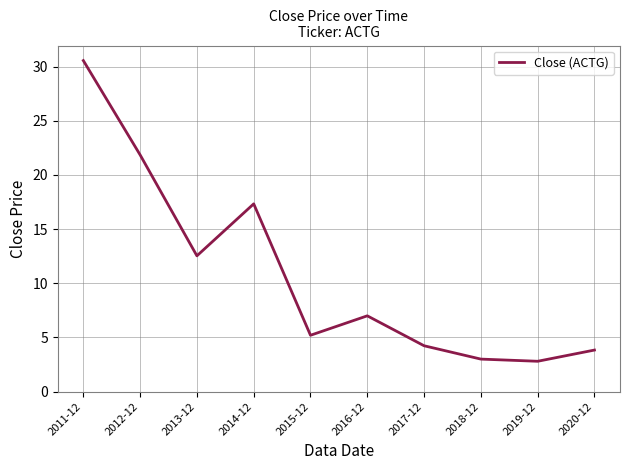

What is the sum of all values?

108.3